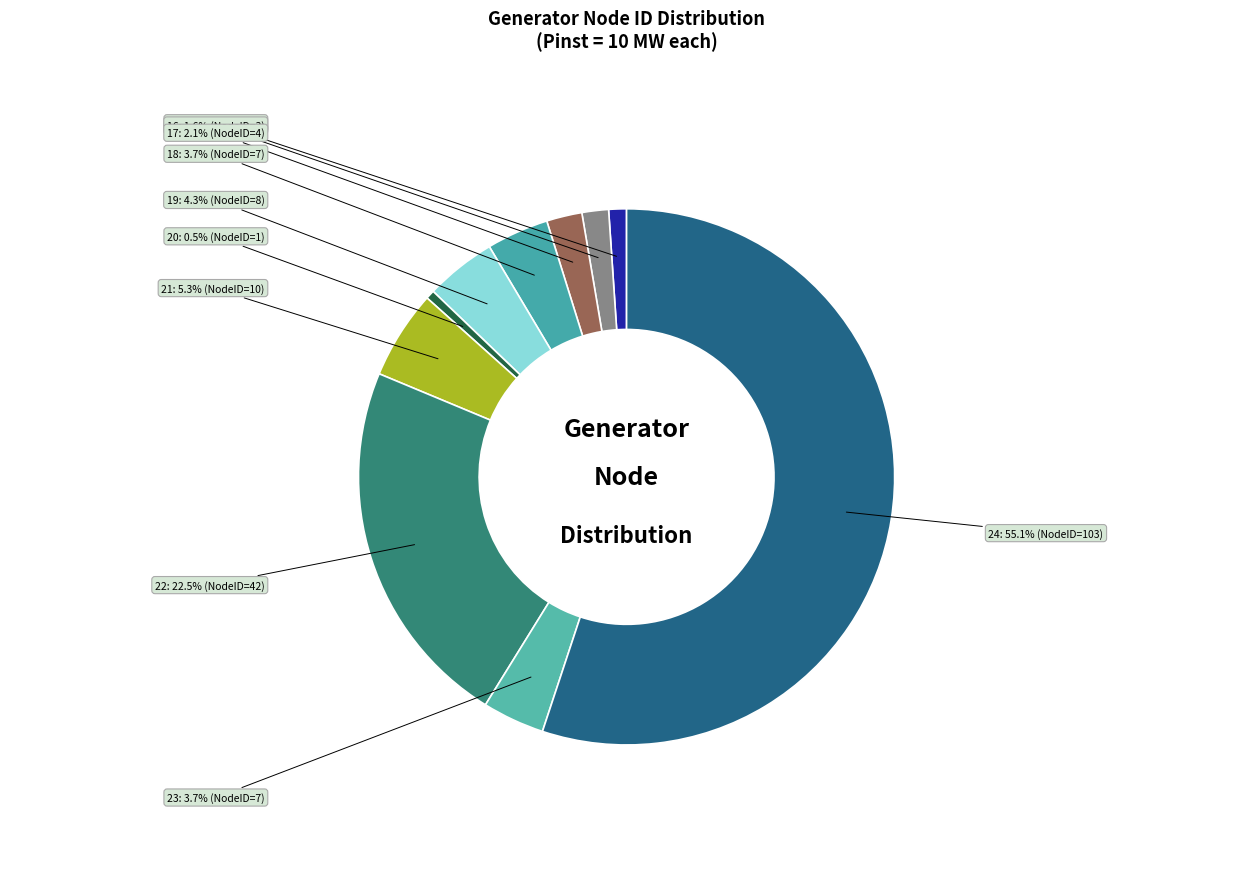

Count the number of slices in the pie.

10